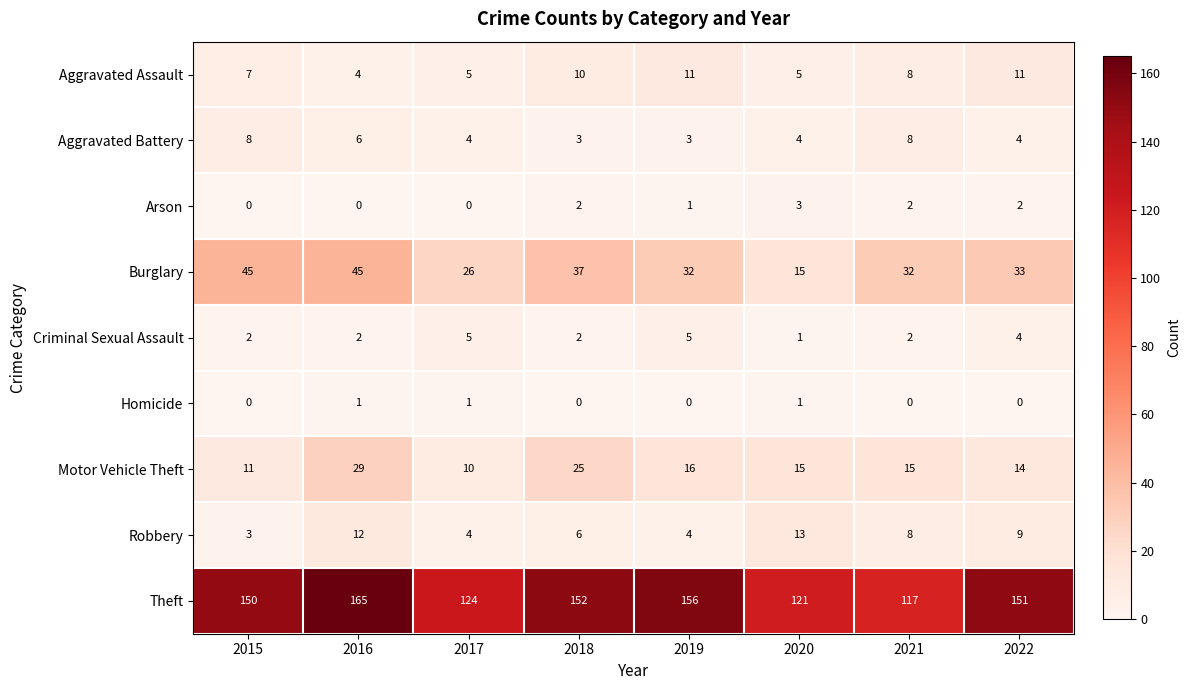

What is the sum of the Aggravated Assault values at 2019 and 2021?

19